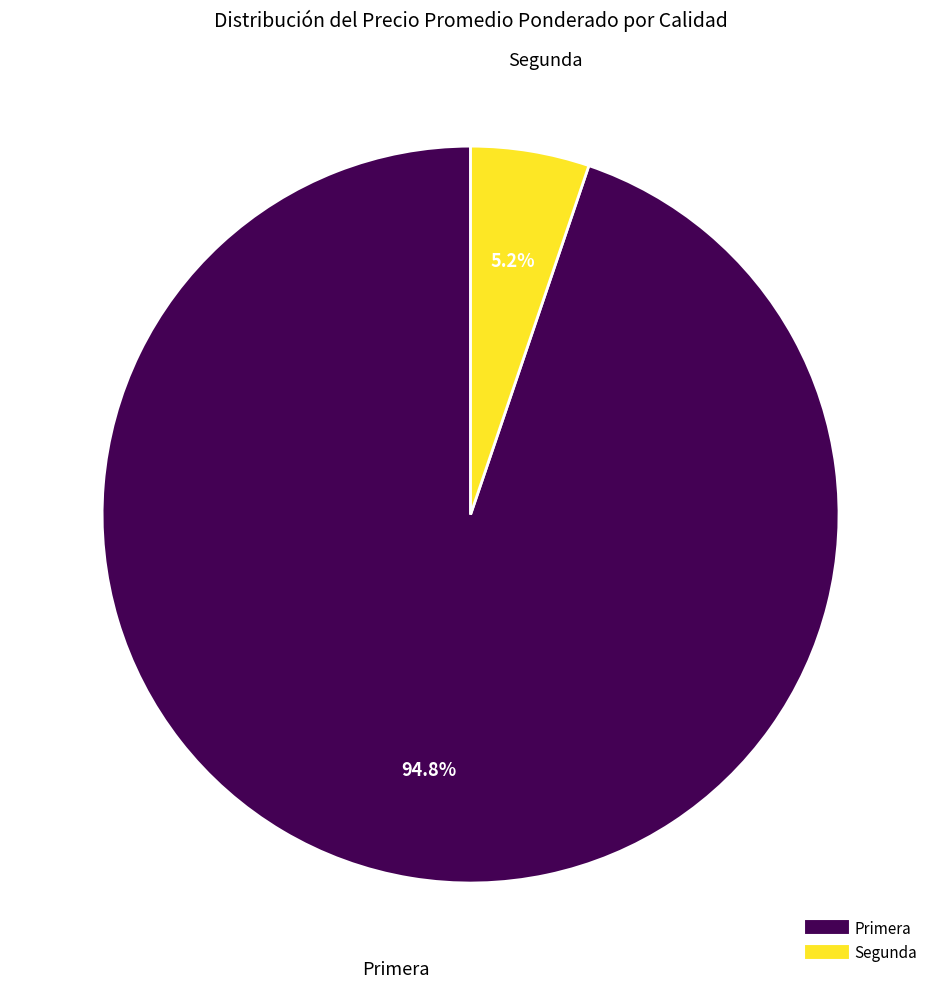

Rank the categories by value from lowest to highest.

Segunda, Primera